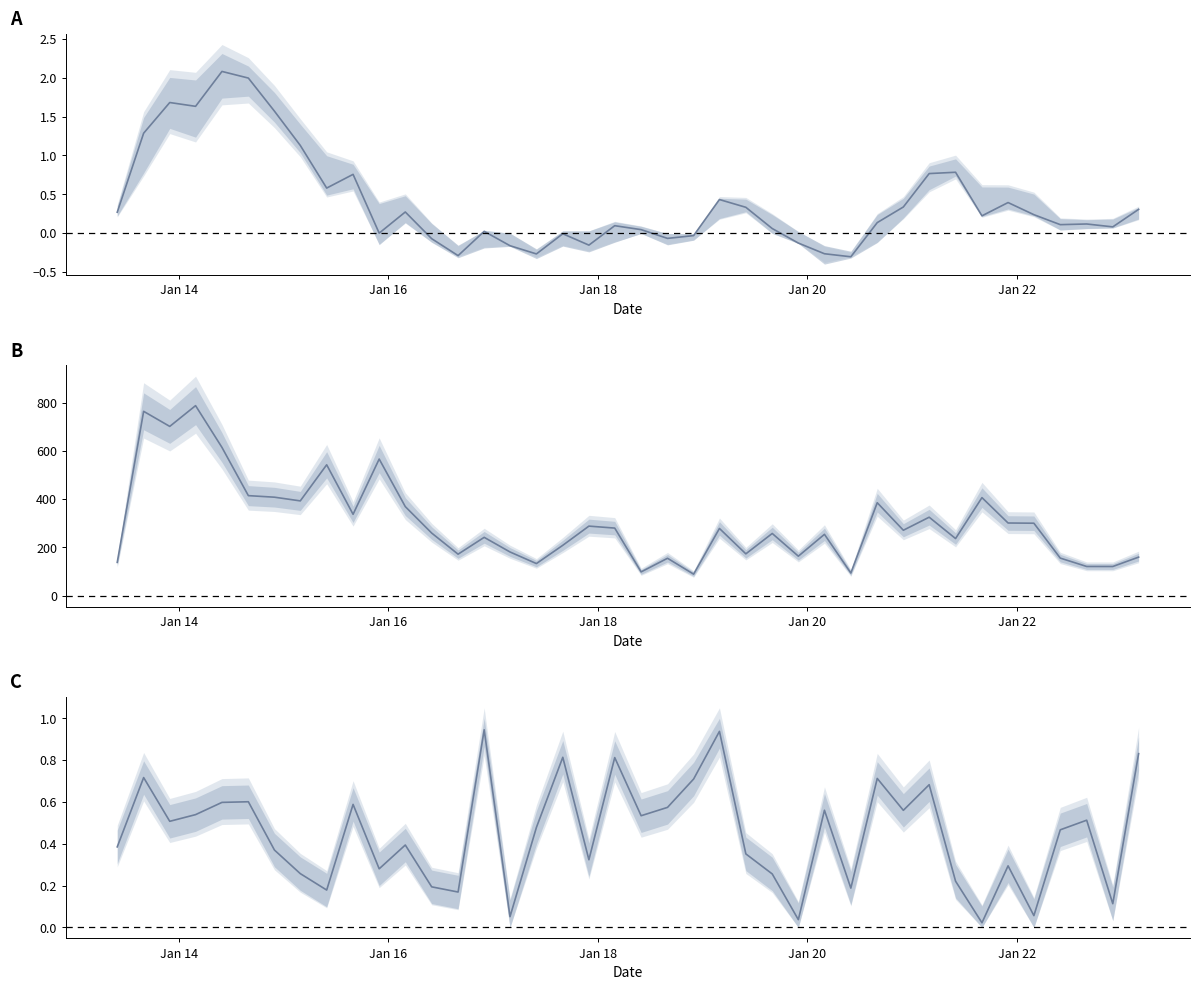

How many values in the B series are below 271?

20